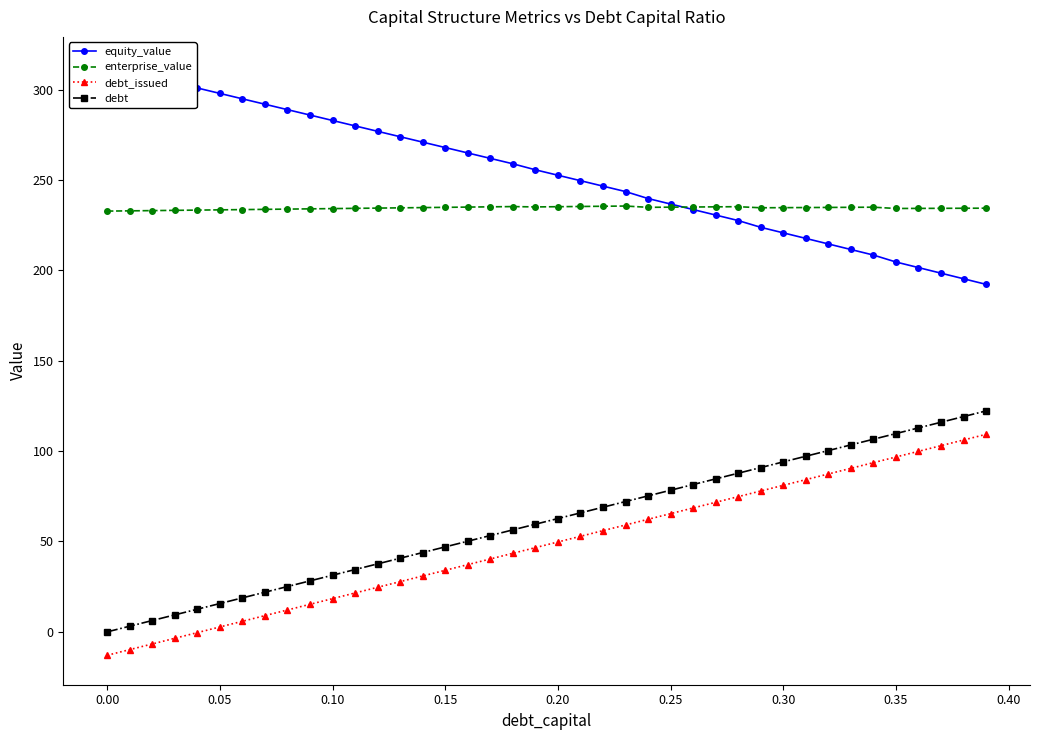

What is the maximum value for debt_issued?

109.3